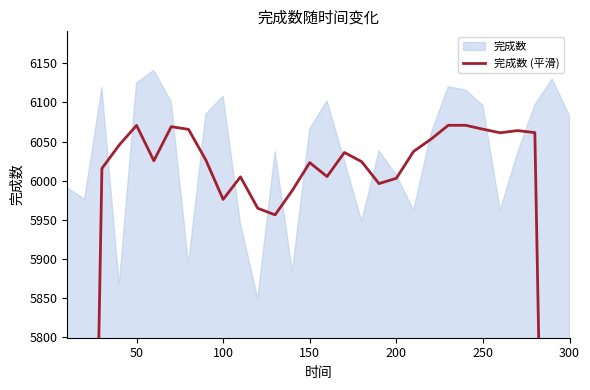

The chart shows a value of 10546.4 at 150. True or false?

False